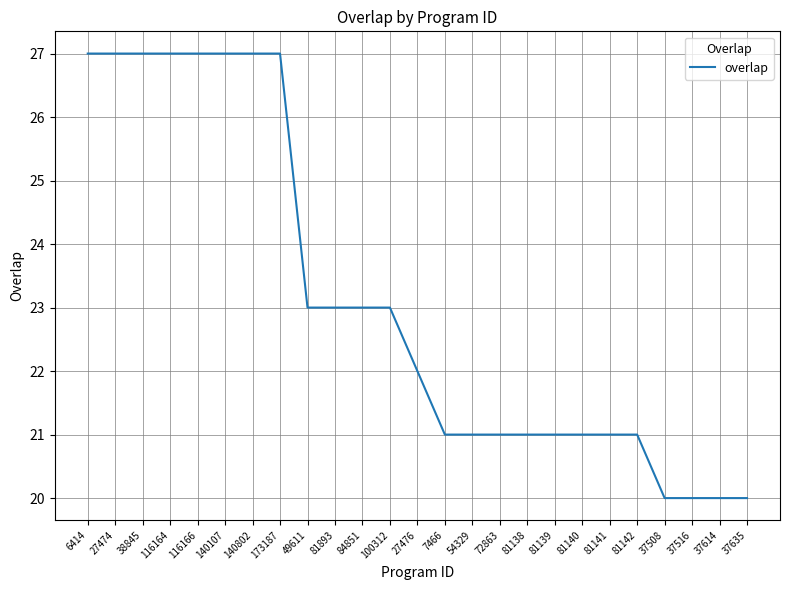

What is the maximum value shown in the chart?

27